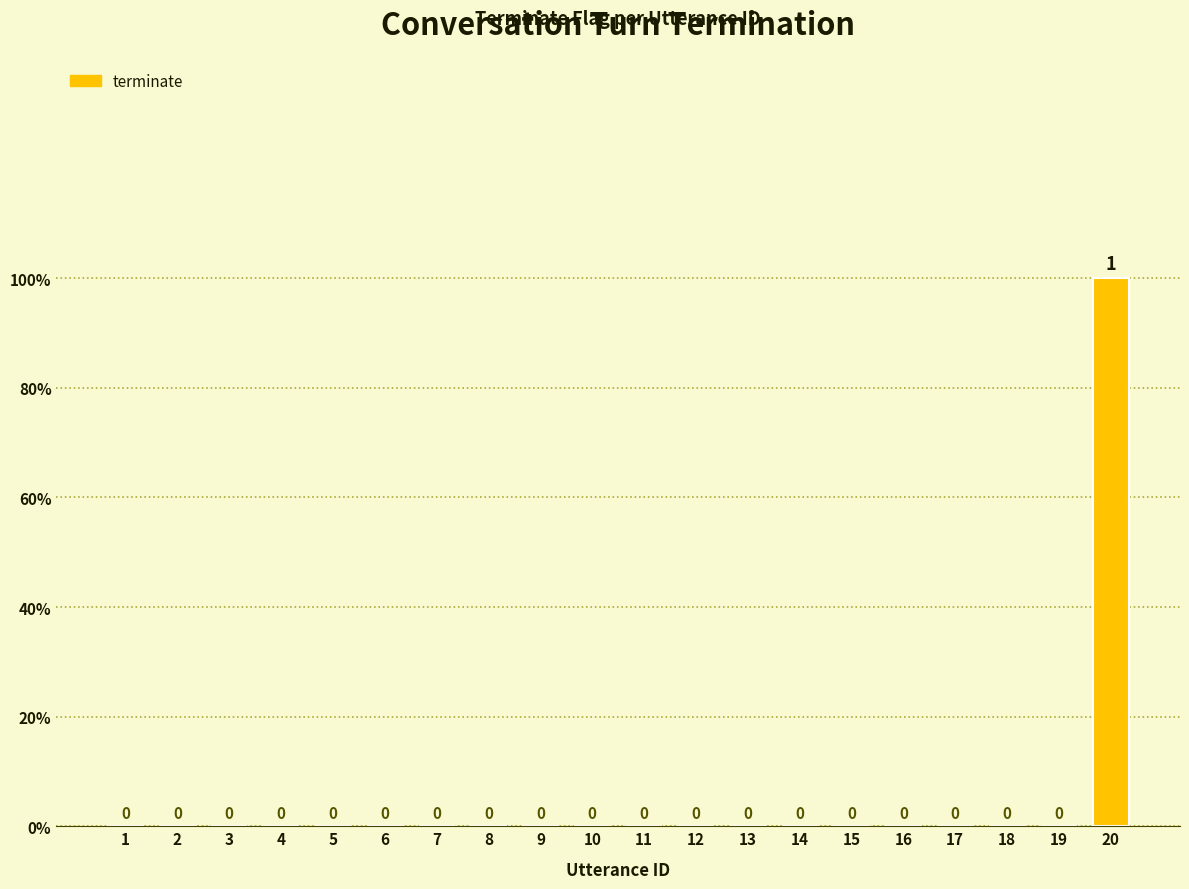

How many values exceed 0?

1